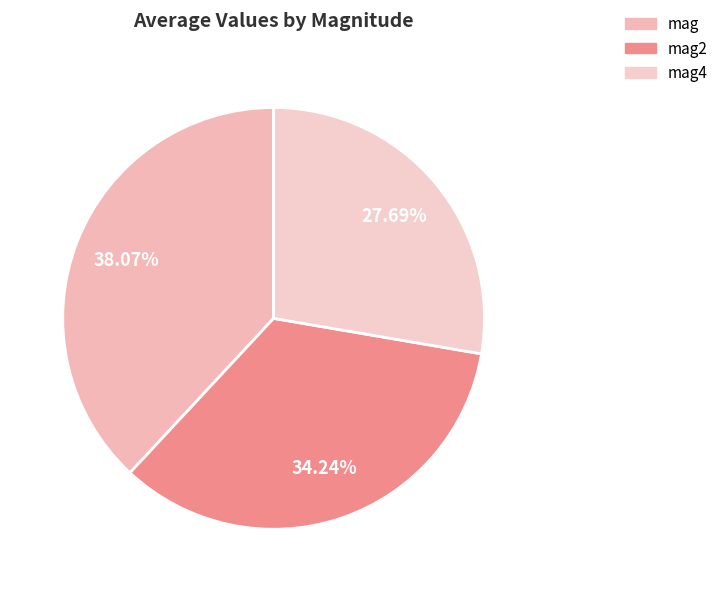

Count the number of slices in the pie.

3